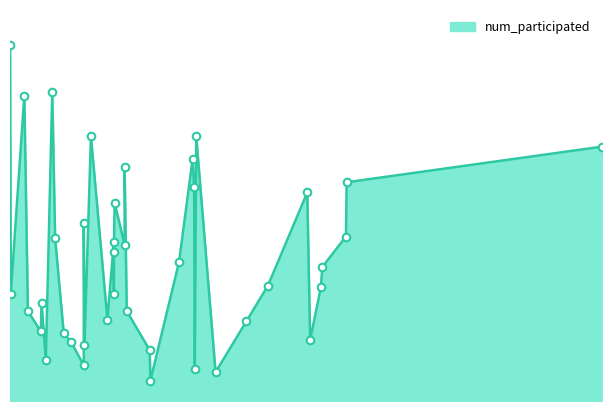

What is the ratio of the value at 3686 to the value at 2919?

0.8